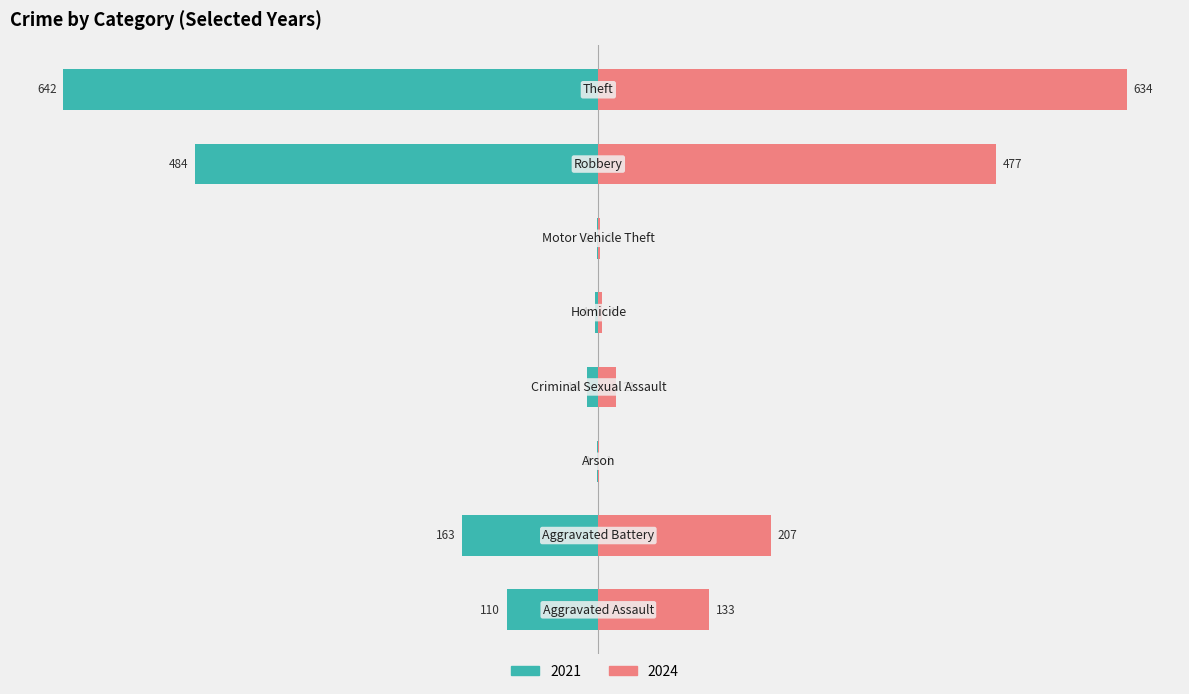

What value does the 2024 series have at Robbery?

477